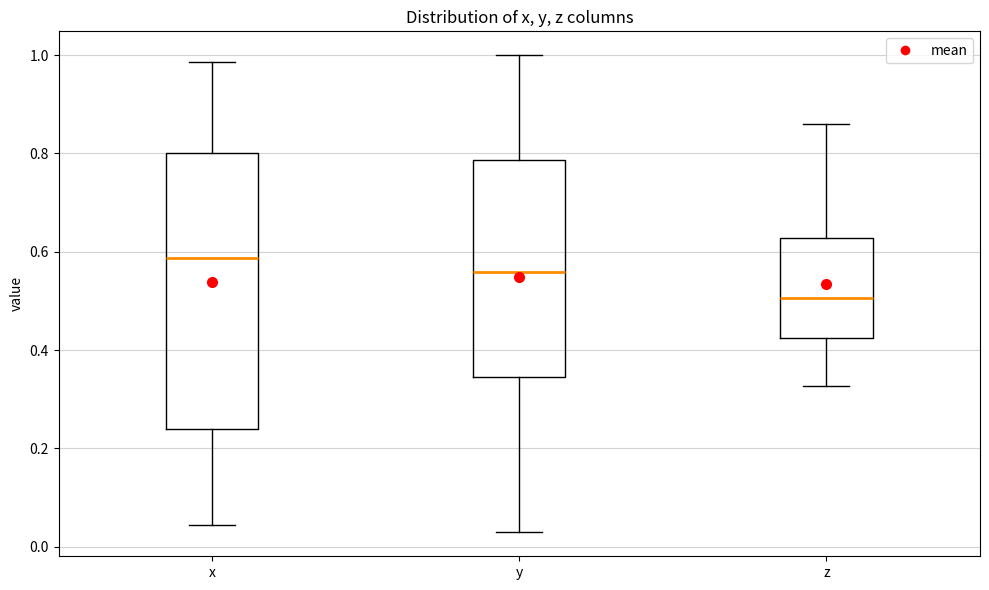

Reading left to right, read every box against the y-axis: the position of its median line, the range the box covers, and the ends of its whiskers. The values are not printed on the chart, so give them approximately, as read against the axis.

x: median 0.58, box 0.24 to 0.80, whiskers 0.04 to 0.98
y: median 0.56, box 0.34 to 0.78, whiskers 0.02 to 1.00
z: median 0.50, box 0.42 to 0.62, whiskers 0.32 to 0.86